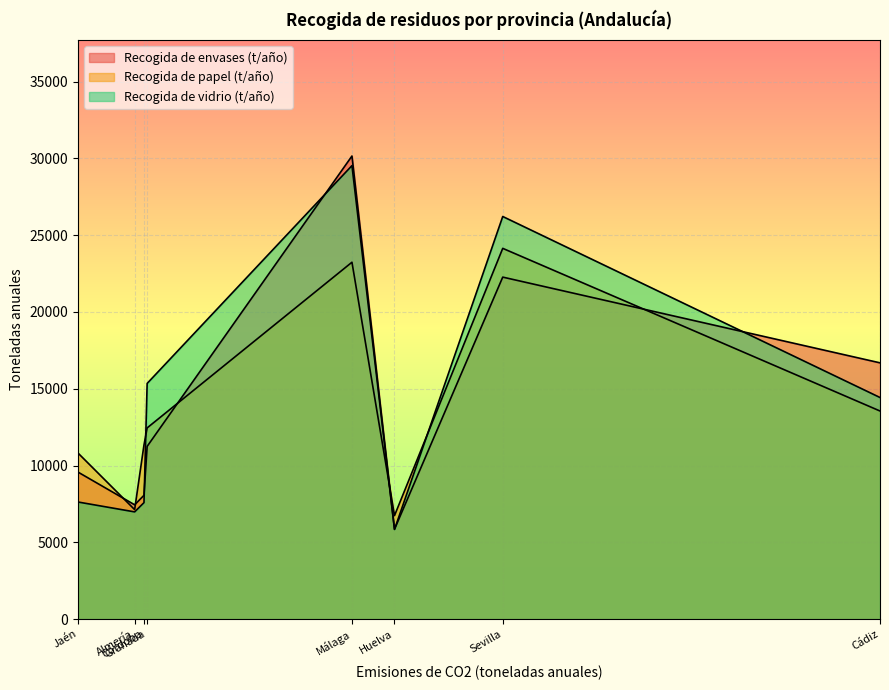

Between Huelva and Córdoba, which series saw the biggest shift?

Recogida de papel (t/año)